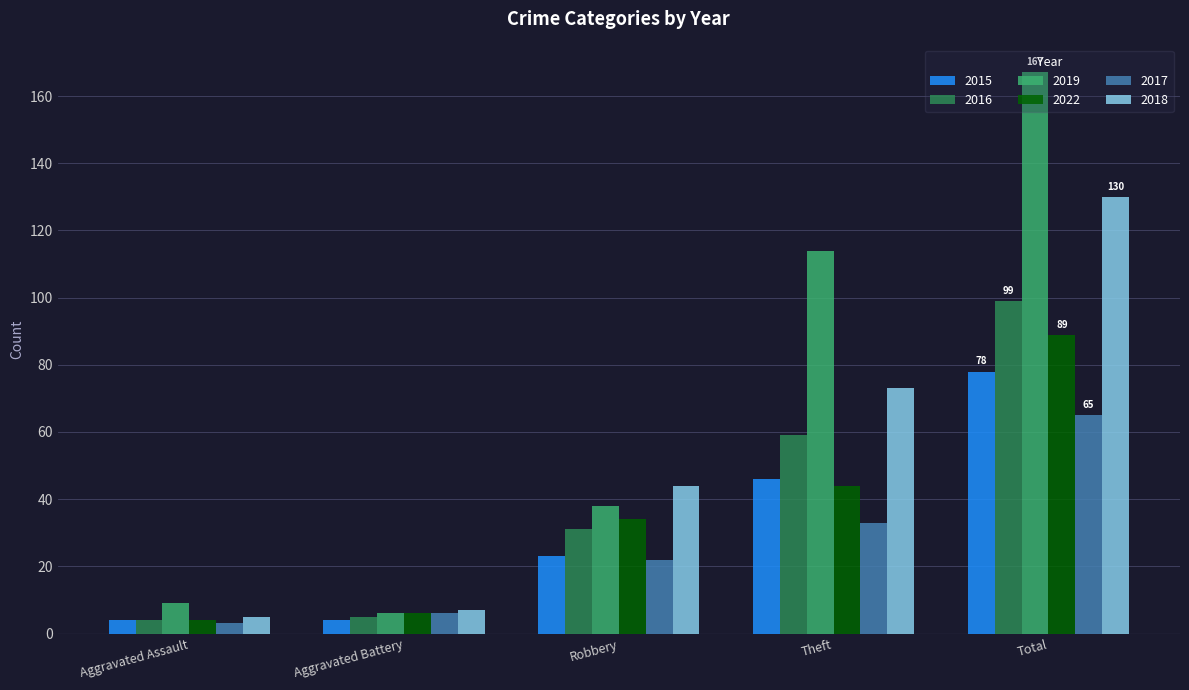

Rank the series by their maximum value, from lowest to highest.

2017, 2015, 2022, 2016, 2018, 2019